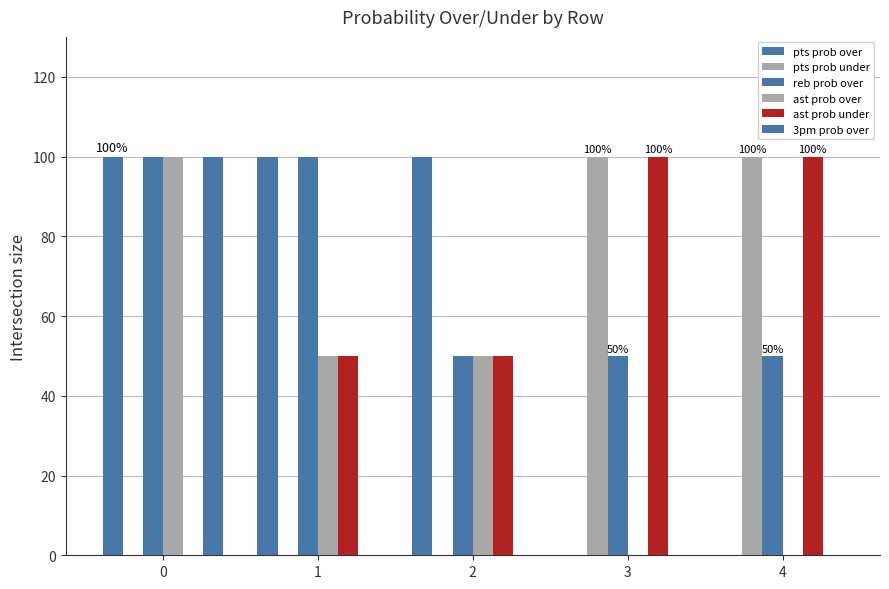

Which series has the largest total across all categories?

reb prob over